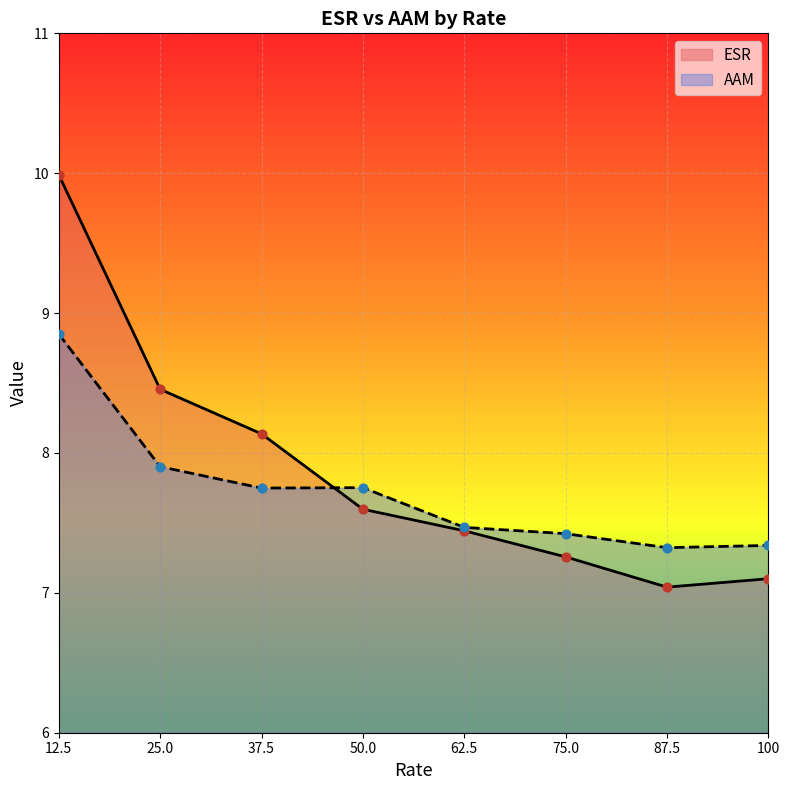

Which series has the largest total across all categories?

ESR